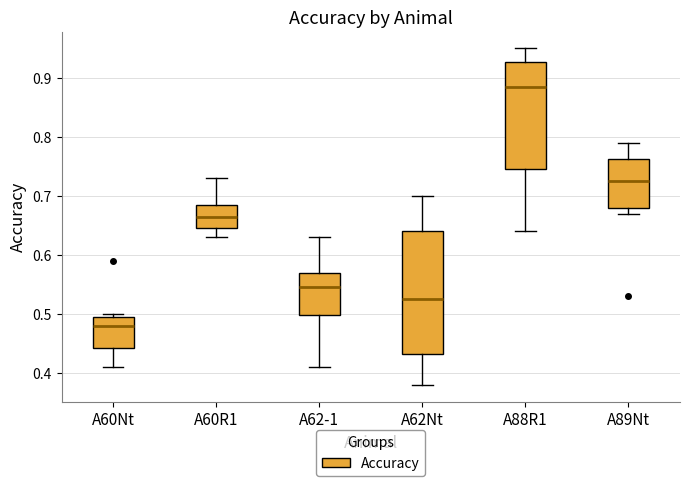

Where does the median line of the box for A88R1 sit on the y-axis? The values are not printed on the chart, so give them approximately, as read against the axis.

0.89